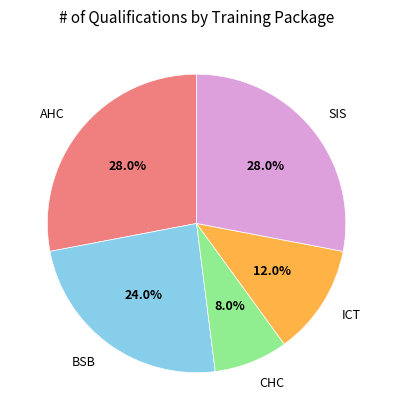

Is there a majority slice in this chart?

No